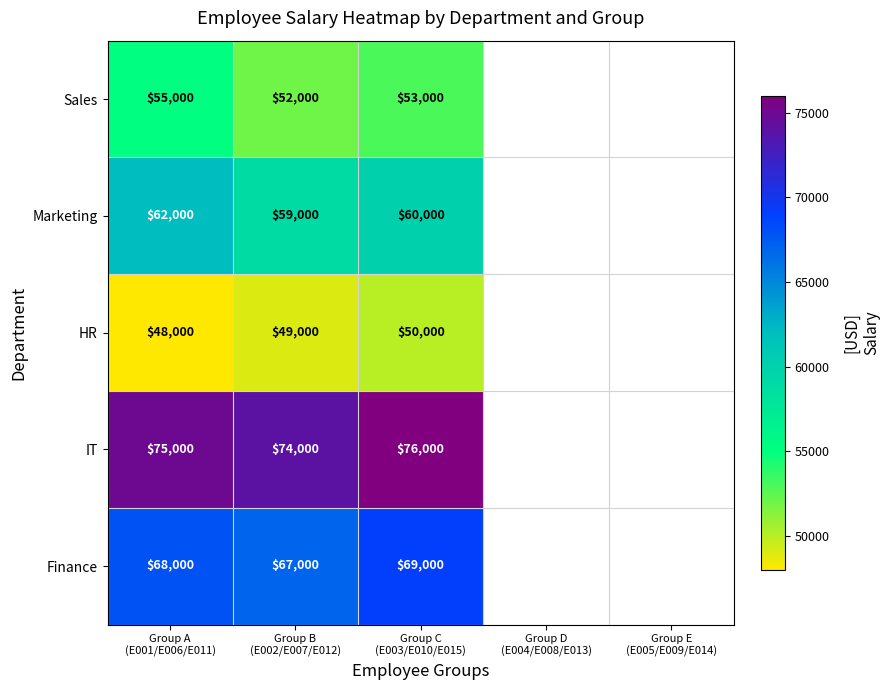

What is the difference between the second highest and minimum values in the Marketing series?

1000